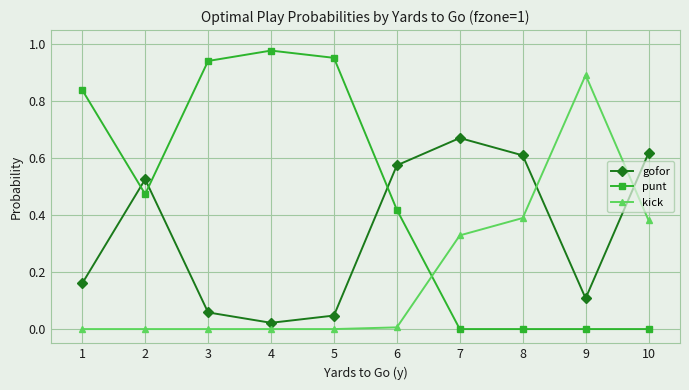

True or false: kick and gofor intersect in this chart.

True